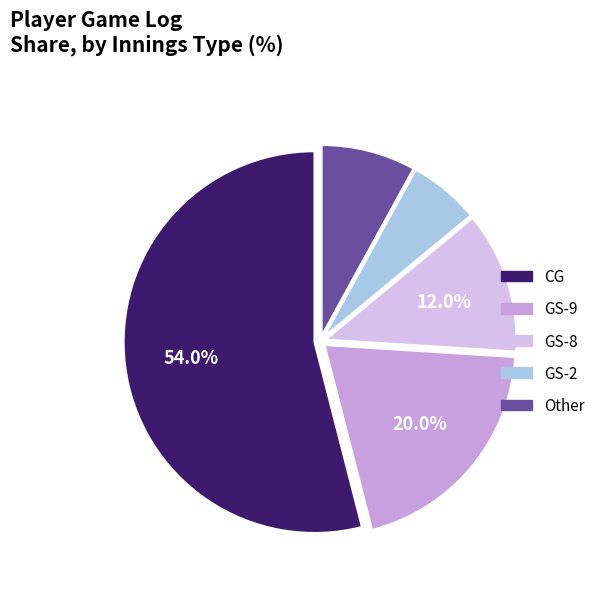

Does CG represent more than half of the total?

Yes